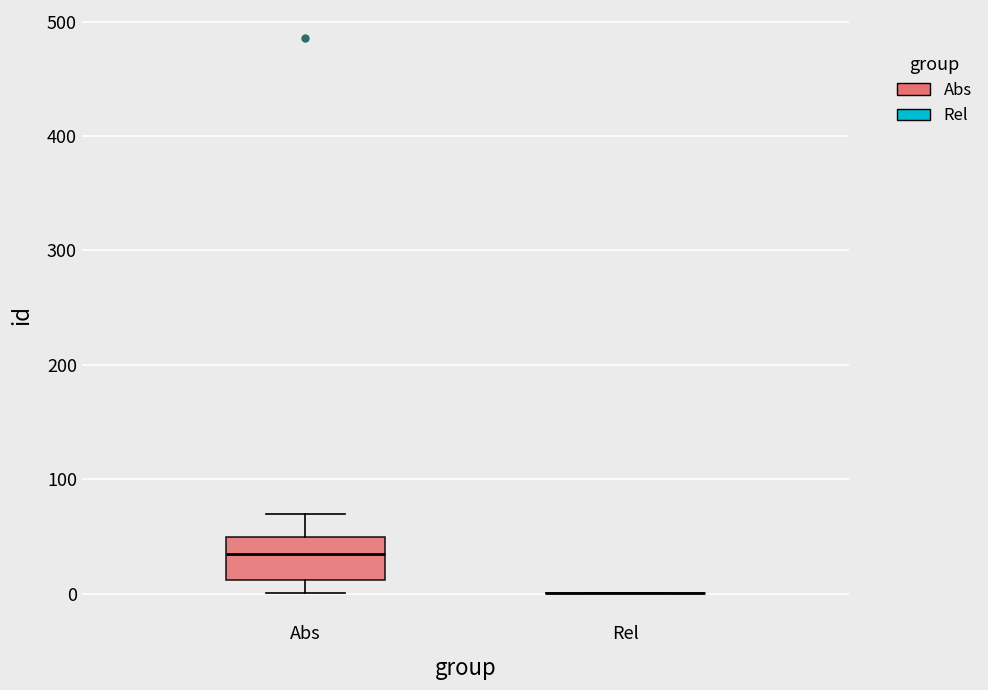

Where does the lower whisker of the box for Abs end on the y-axis? The values are not printed on the chart, so give them approximately, as read against the axis.

0